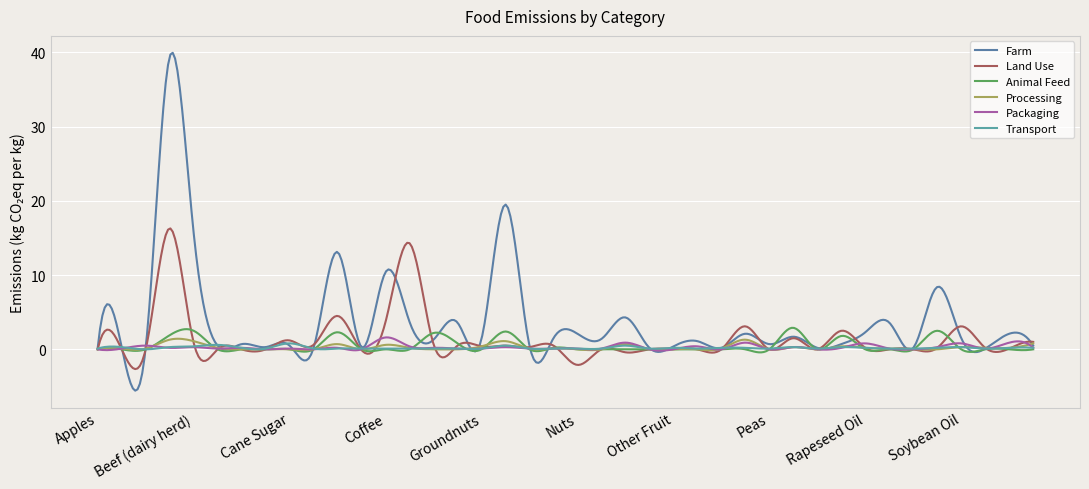

Does the chart have visible grid lines?

Yes